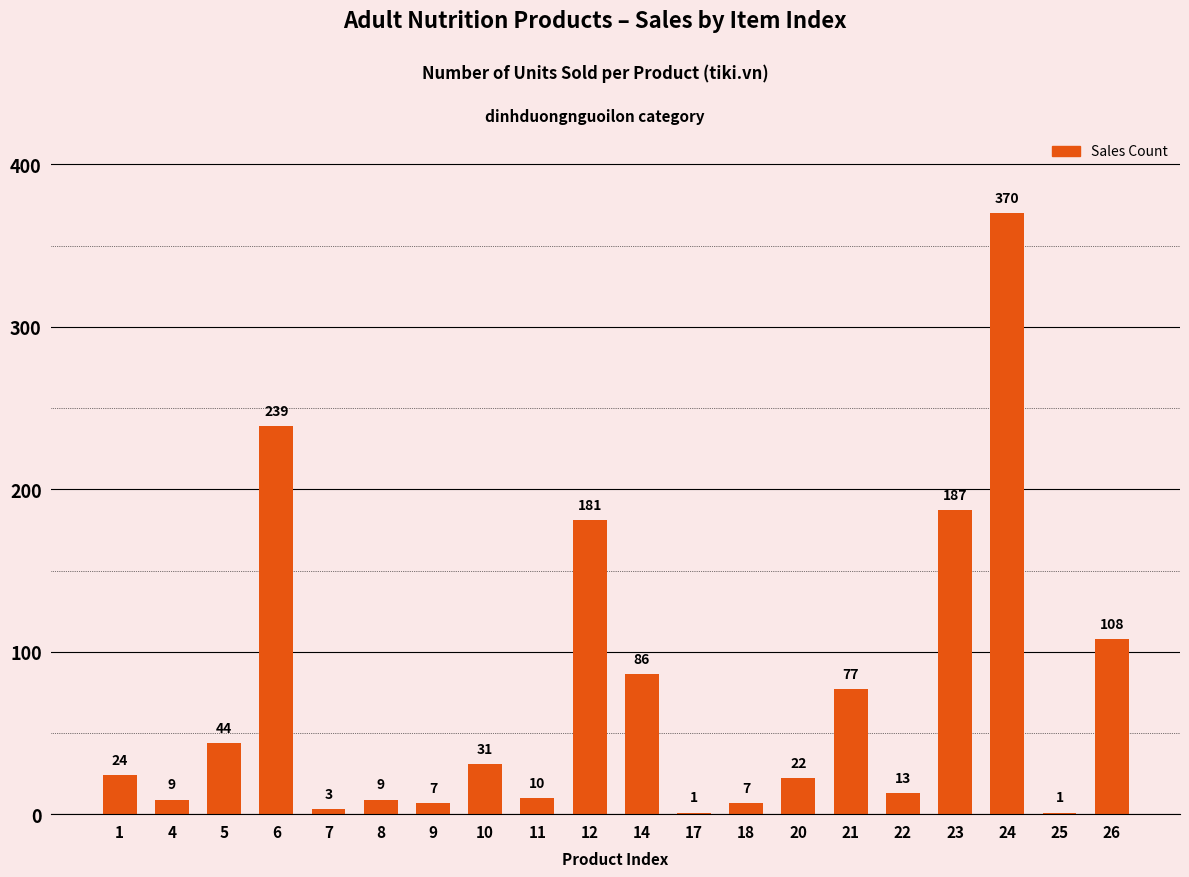

How many categories are shown in the chart?

20